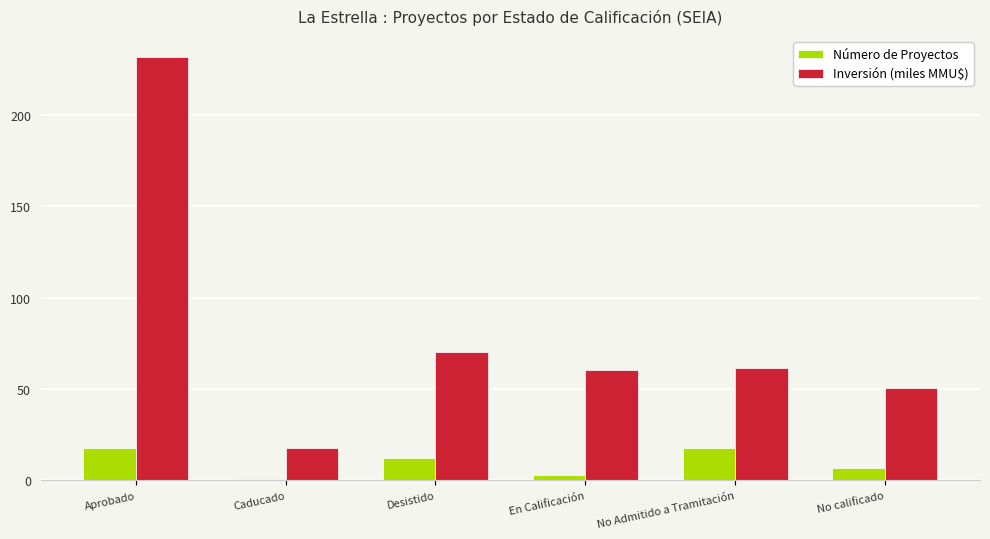

What value does the Número de Proyectos series have at Aprobado?

18.0